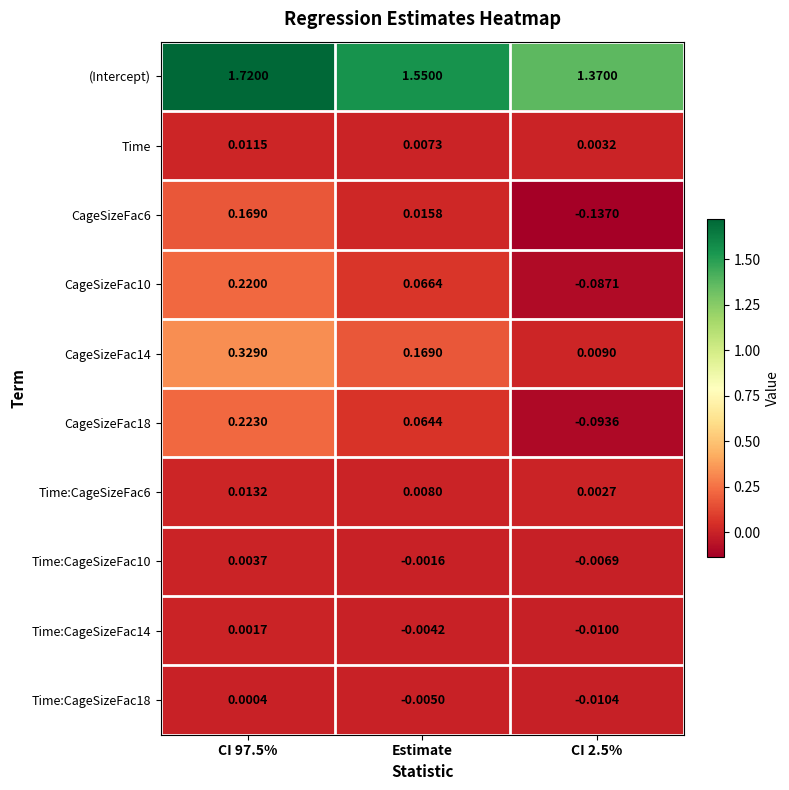

Between CI 97.5% and CI 2.5%, which series saw the biggest shift?

(Intercept)